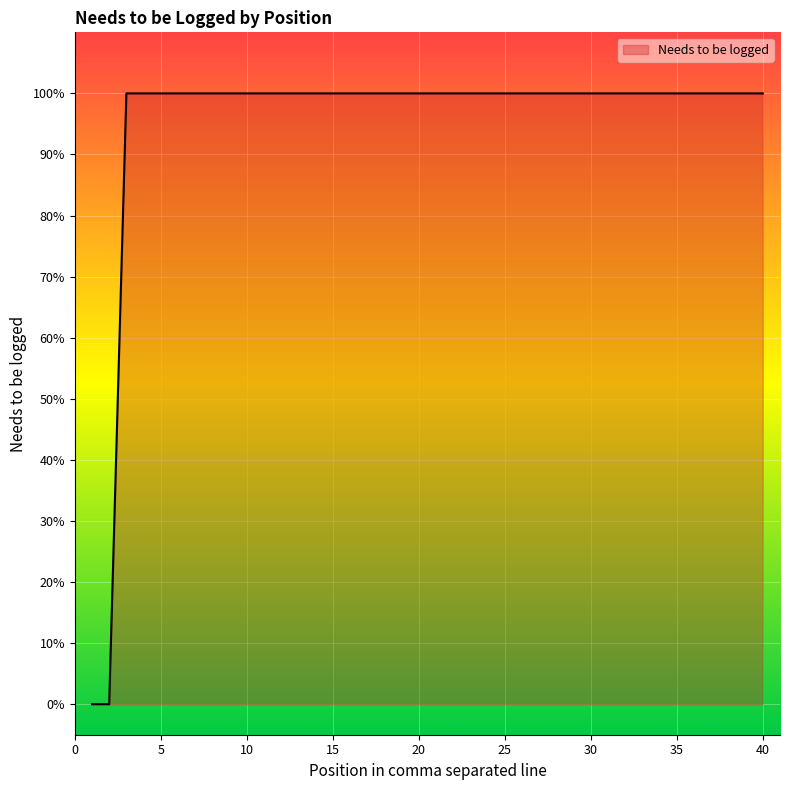

Which label corresponds to the largest value in the chart?

3